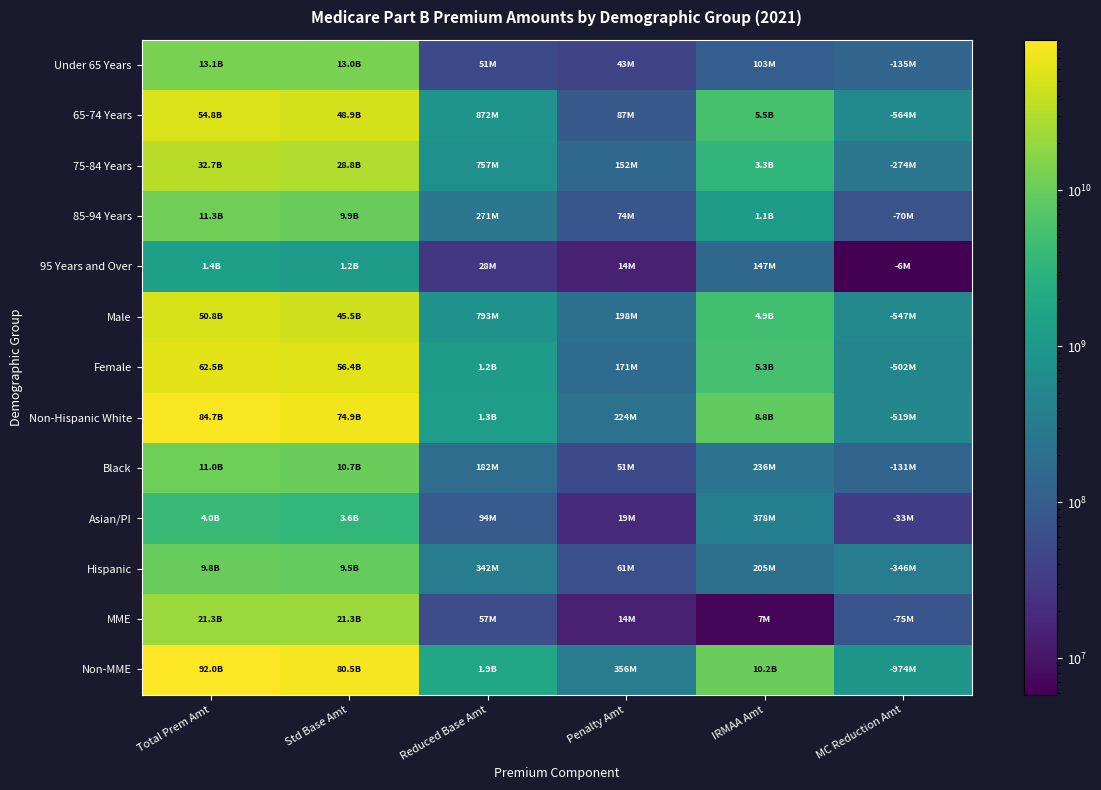

At MC Reduction Amt, list the series in order from smallest to largest.

95 Years and Over, Asian/PI, 85-94 Years, MME, Black, Under 65 Years, 75-84 Years, Hispanic, Female, Non-Hispanic White, Male, 65-74 Years, Non-MME